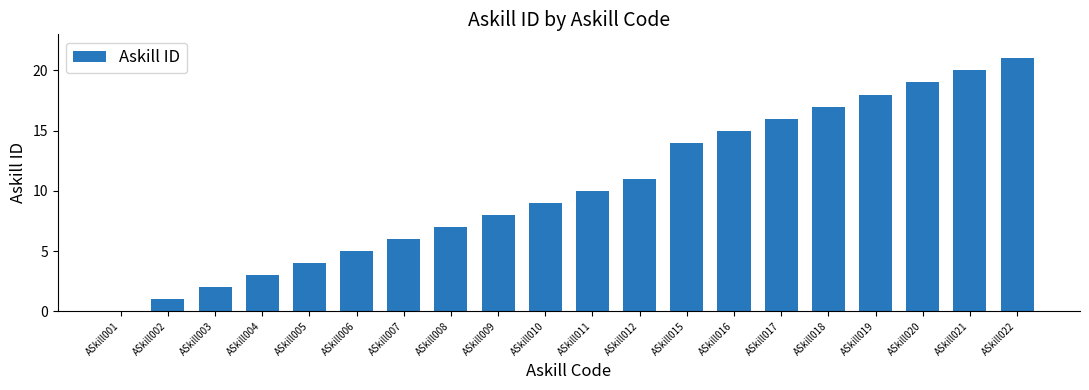

What is the sum of all values?

206